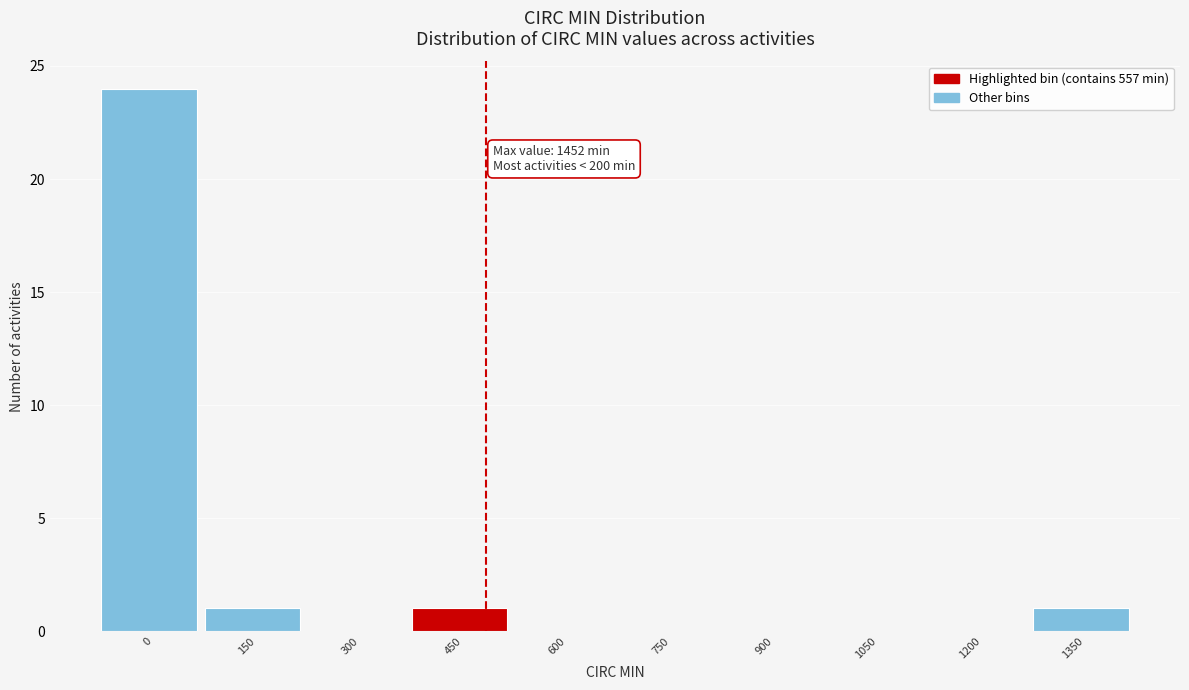

Reading right to left, list all the values displayed in this chart.

1350=1	1200=0	1050=0	900=0	750=0	600=0	450=1	300=0	150=1	0=24